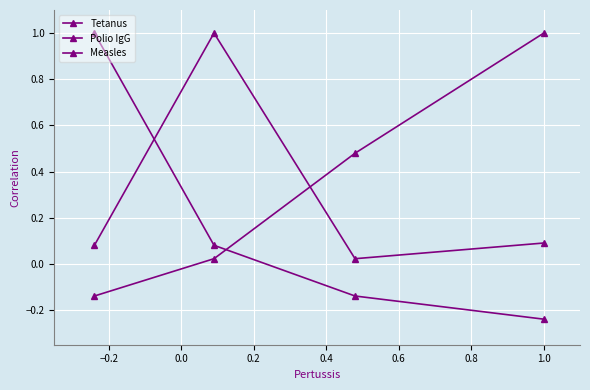

The value of Measles at 1.0 is -0.4. True or false?

False